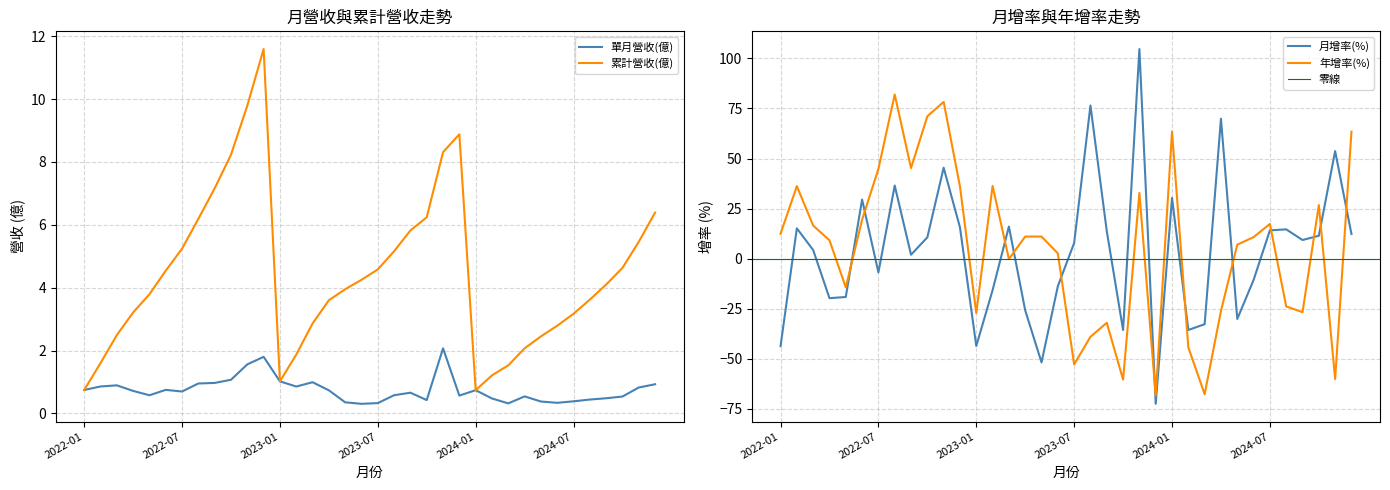

Where do 月增率(%) and 單月營收(億) first cross each other?

2022-01 and 2022-02